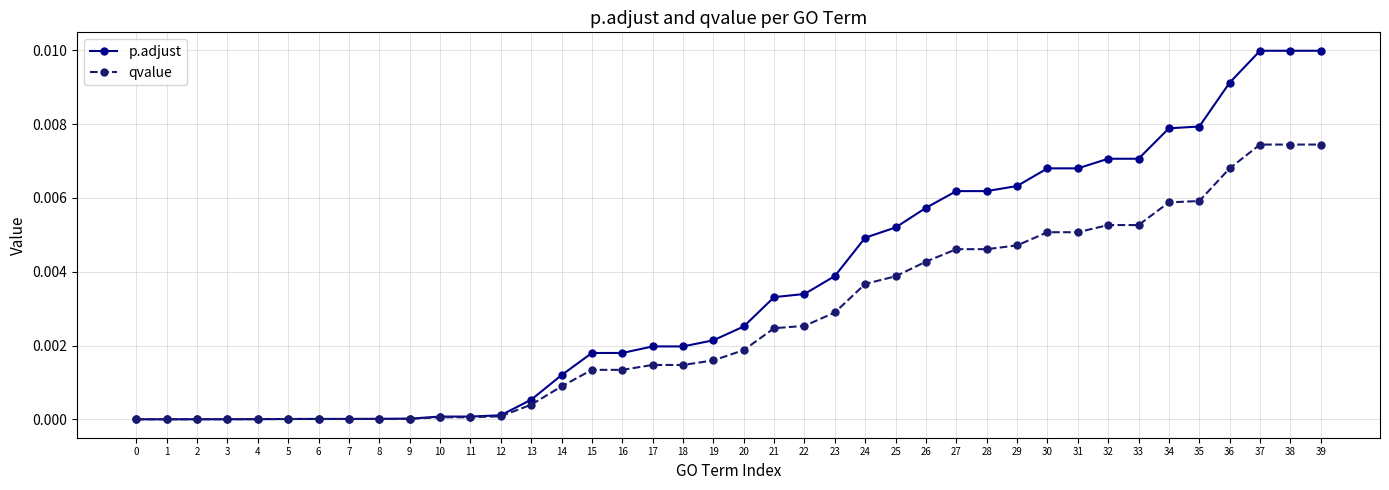

How many lines are shown in the chart?

2